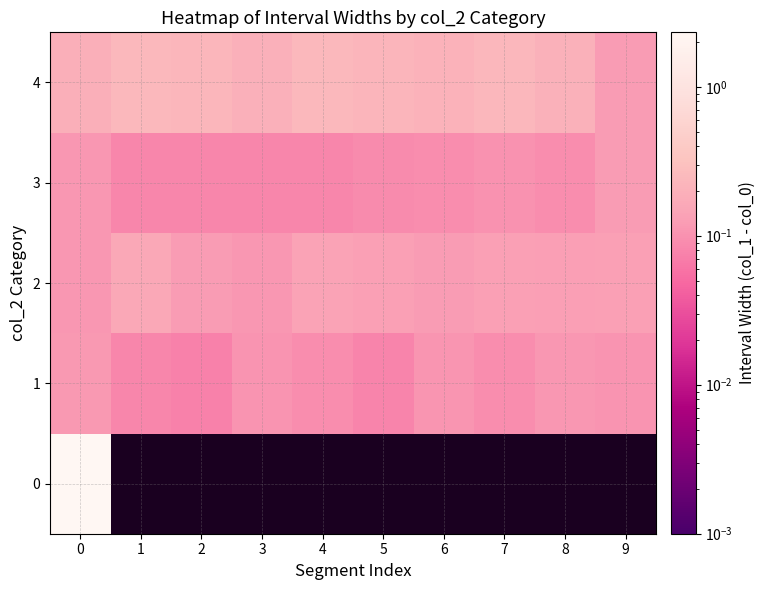

What is the smallest value displayed?

0.1